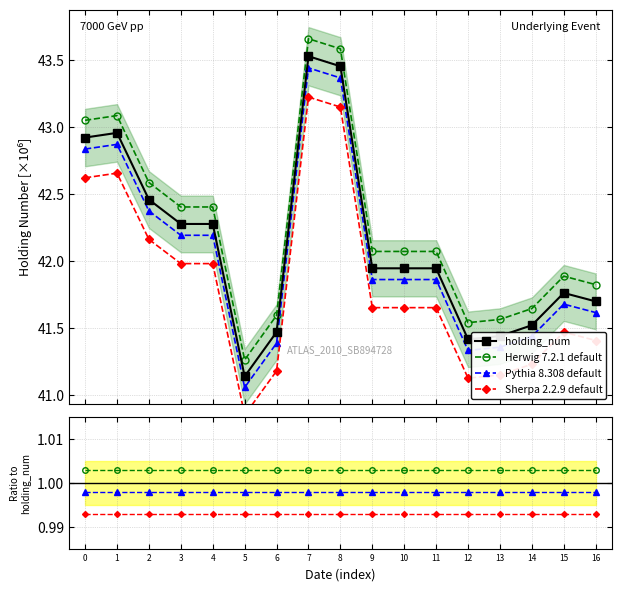

The holding_num series shows 42461000.0 at 2. True or false?

True